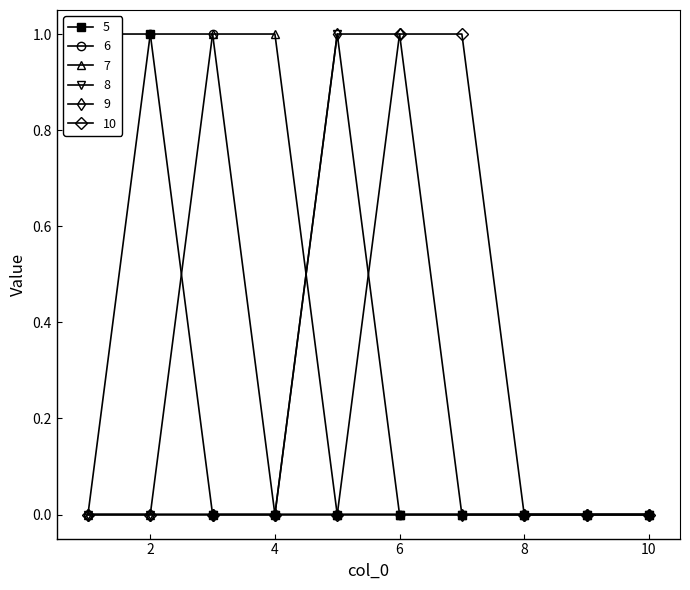

Where is 9 nearest to the value 0?

1